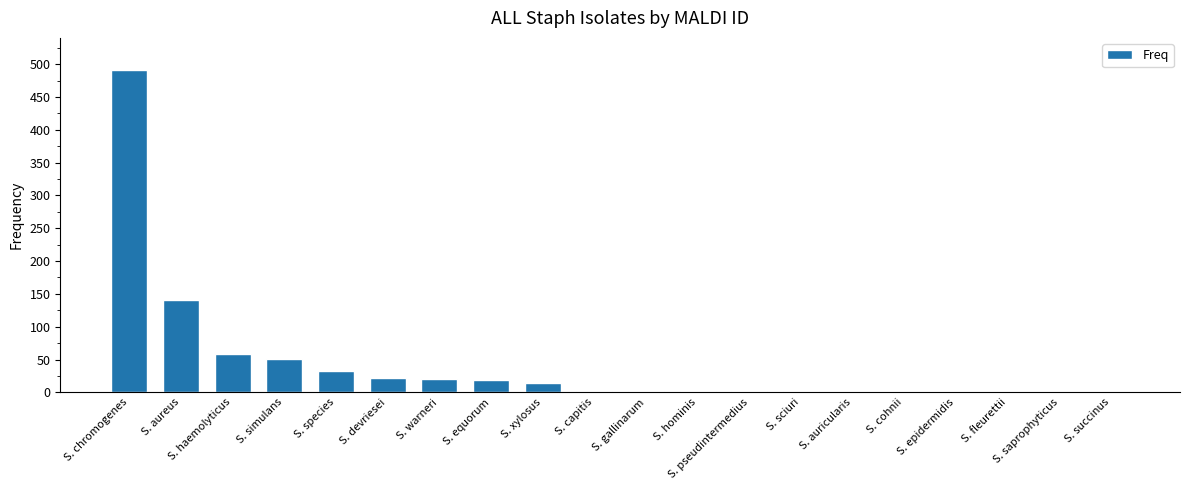

What is the change in value from S. simulans to S. devriesei?

-29